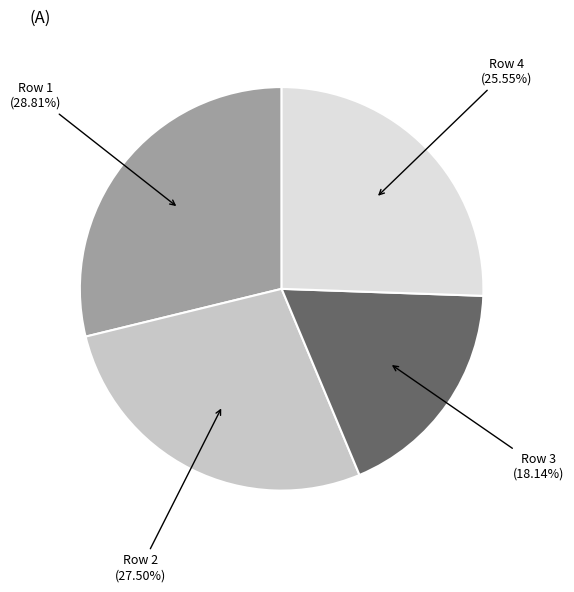

Is there a majority slice in this chart?

No